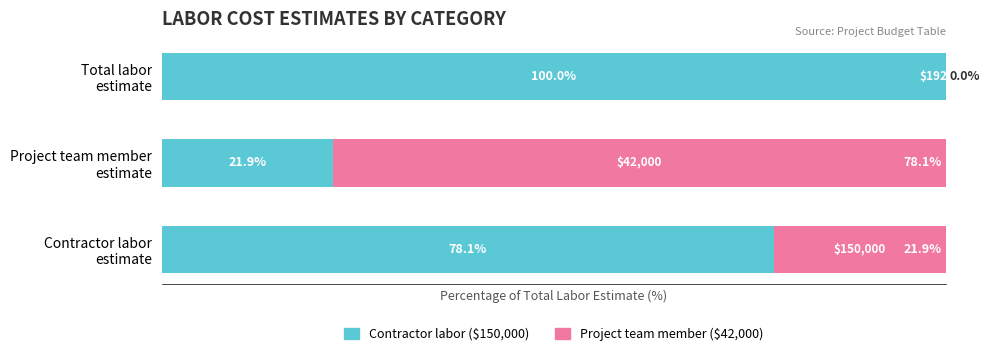

The Remaining (% of total) series shows 78.1 at Project team member estimate. True or false?

True